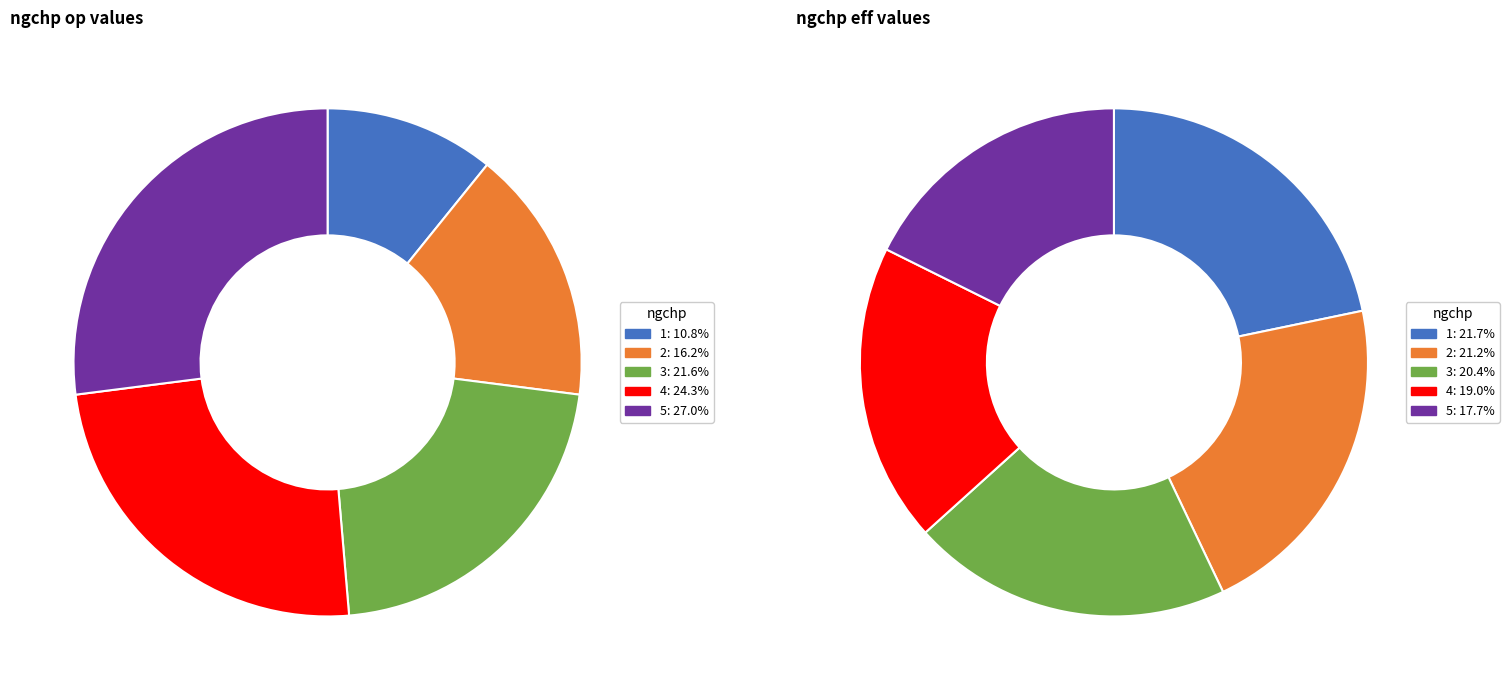

Rank the series at 3 from lowest to highest value.

eff, op